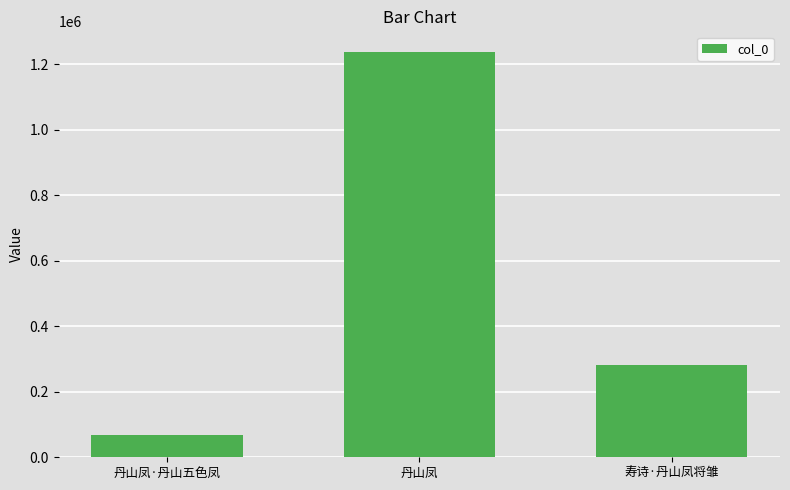

What is the minimum value shown in the chart?

69320